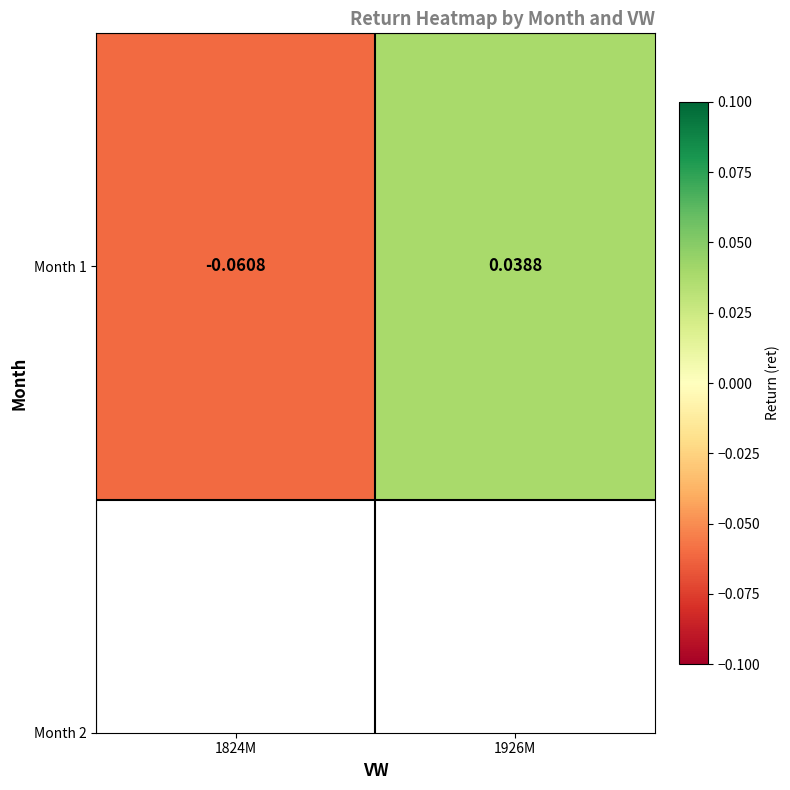

What is the change in value from 1824M to 1926M?

+0.1